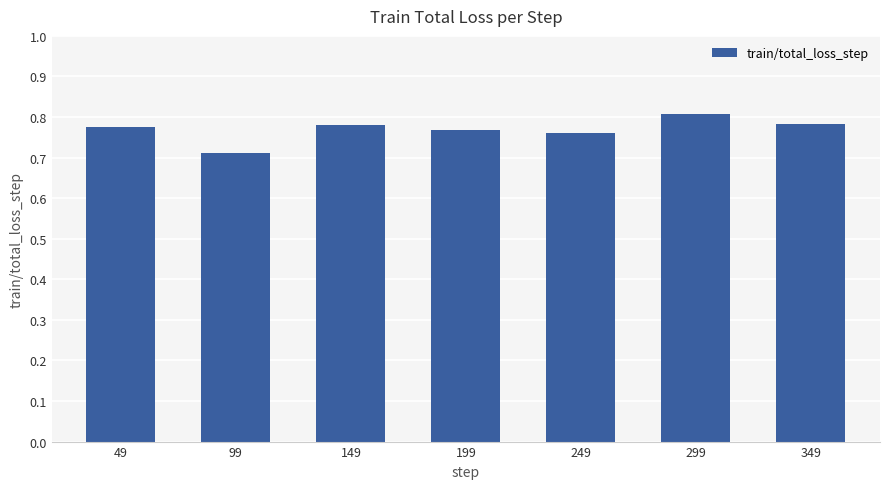

The value at 149 is 0.3. True or false?

False